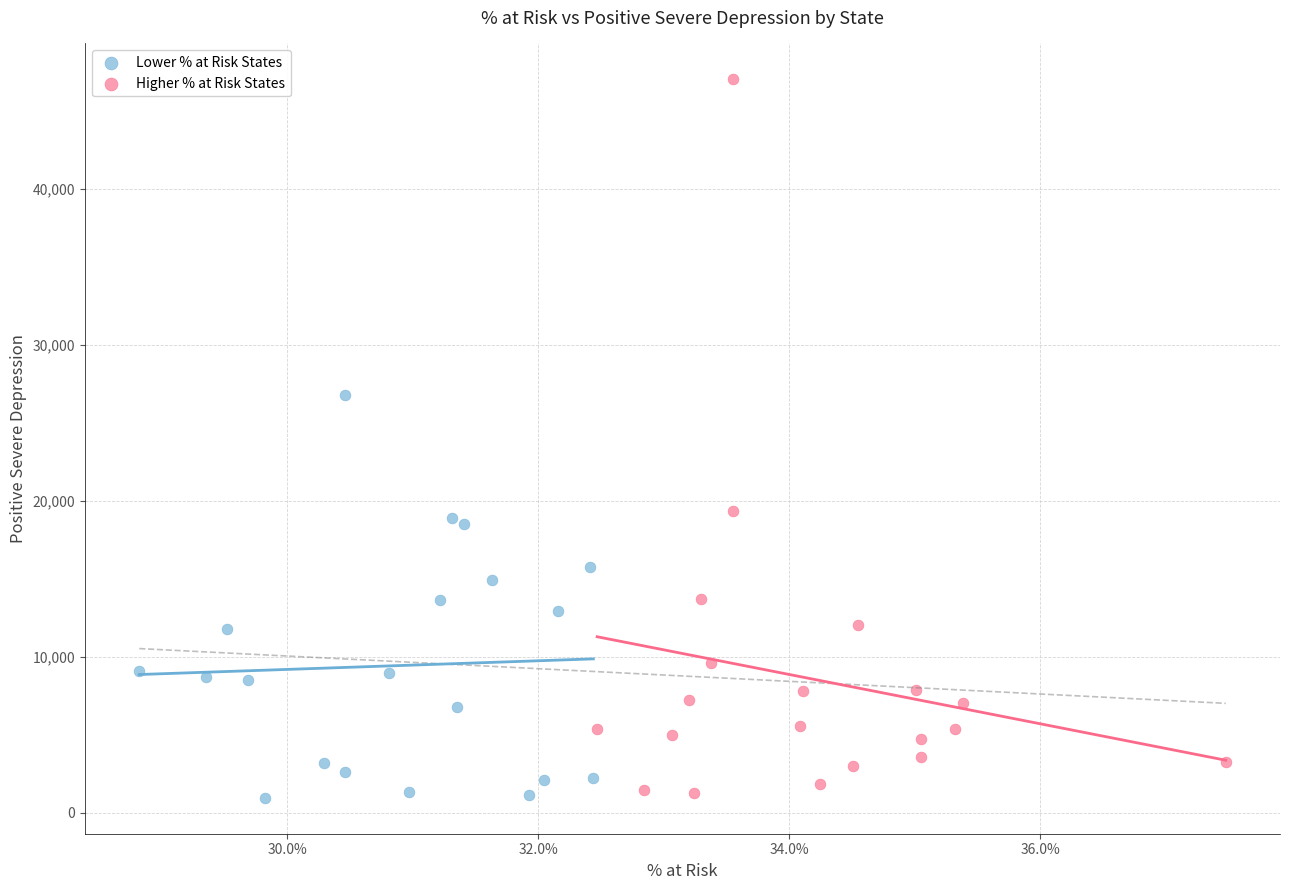

Which series has the widest spread of Y values?

Higher % at Risk States